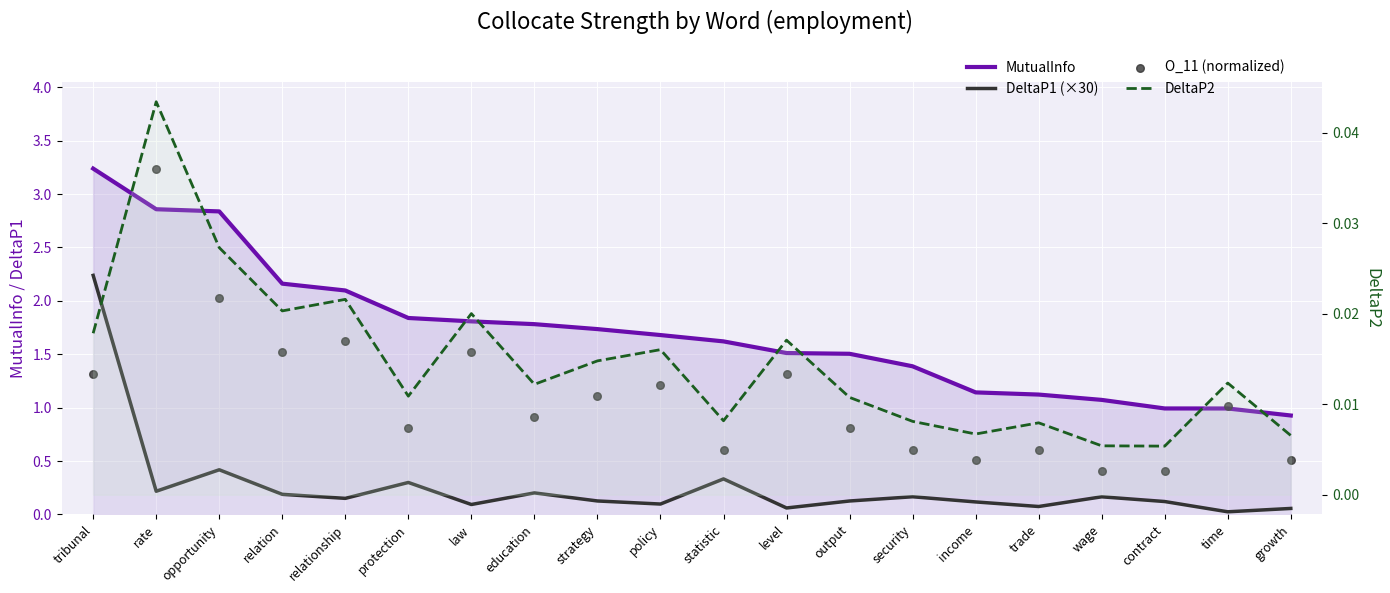

Which series reaches the minimum Y coordinate?

DeltaP2